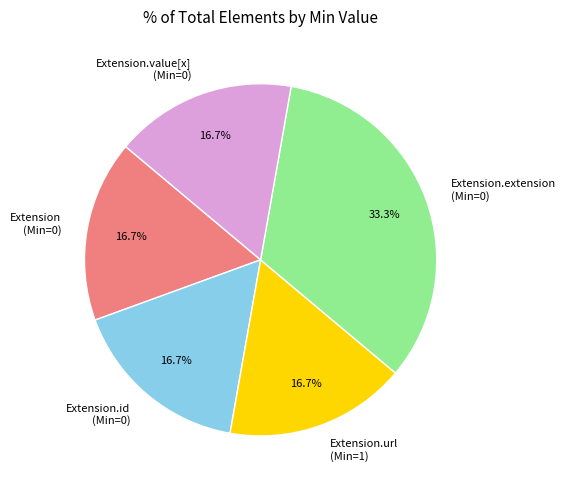

Is there any slice that represents more than half of the pie?

No